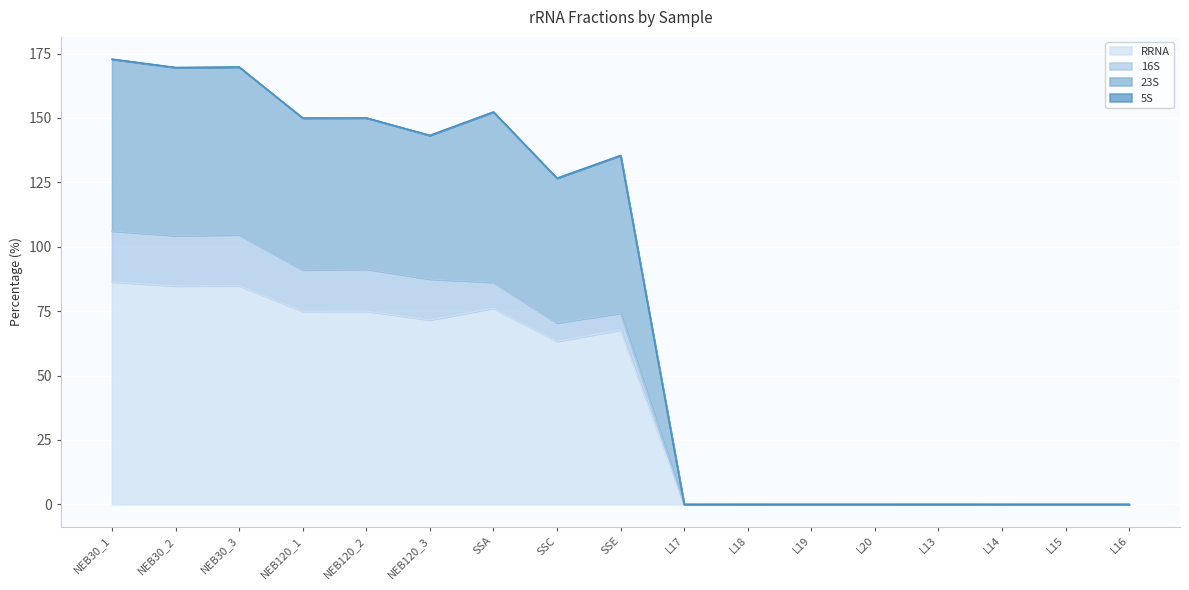

What is the label of the 4th point from the left?

NEB120_1